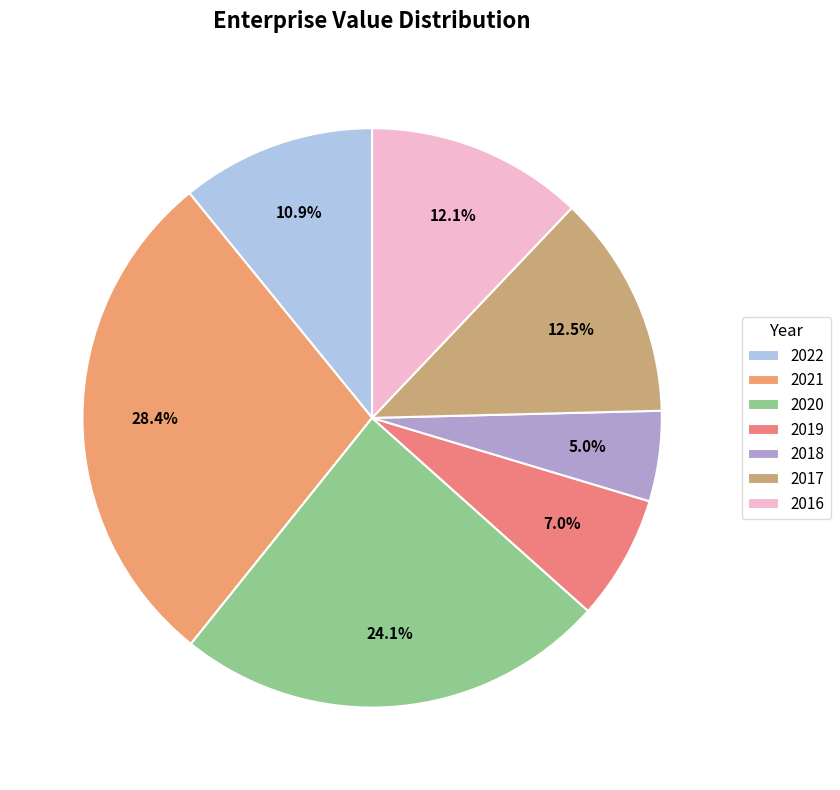

To the nearest percent, what is the combined percentage of 2021 and 2016?

40%